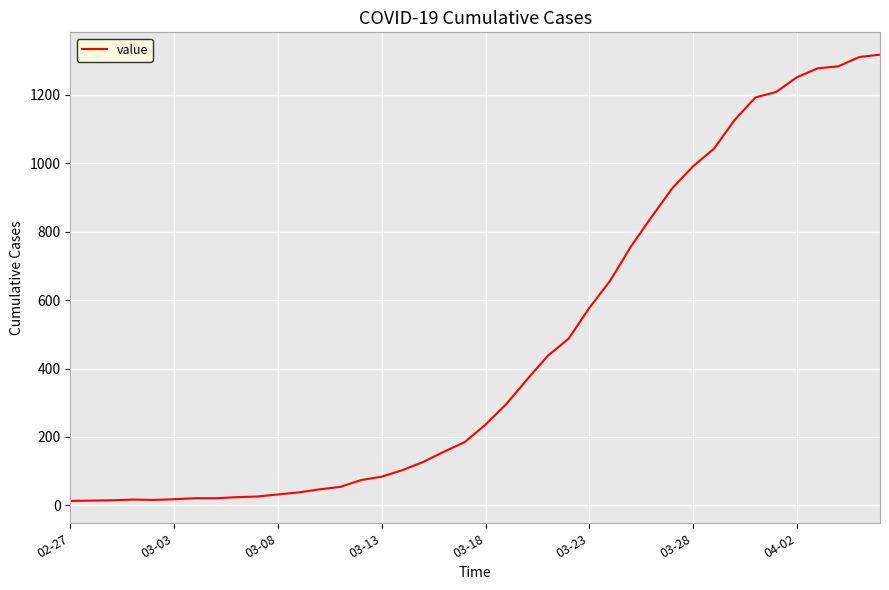

What is the greatest value displayed?

1317